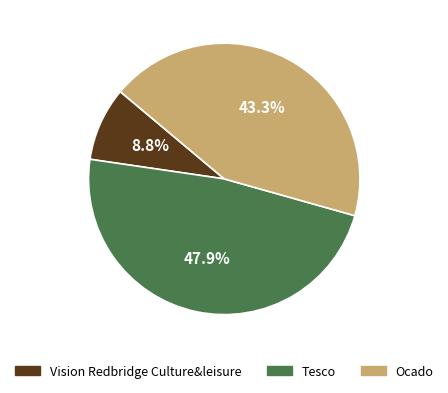

To the nearest percent, what is the combined percentage of Vision Redbridge Culture&leisure and Tesco?

57%